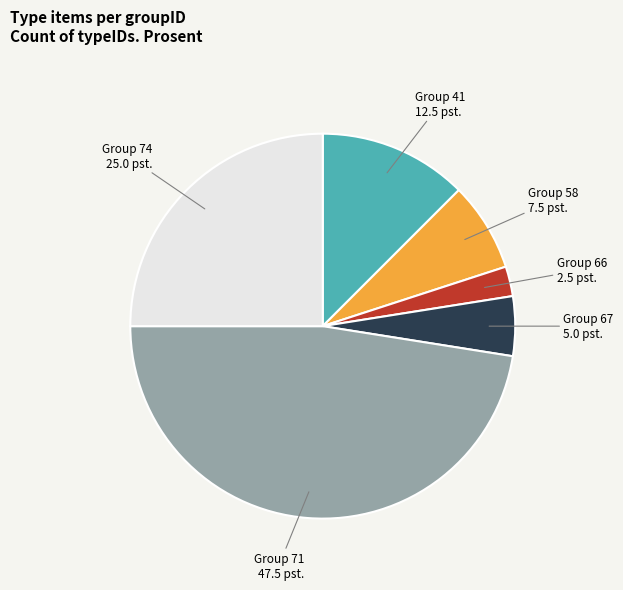

Combined, do Group 74 25.0 pst. and Group 67 5.0 pst. account for over 50%?

No